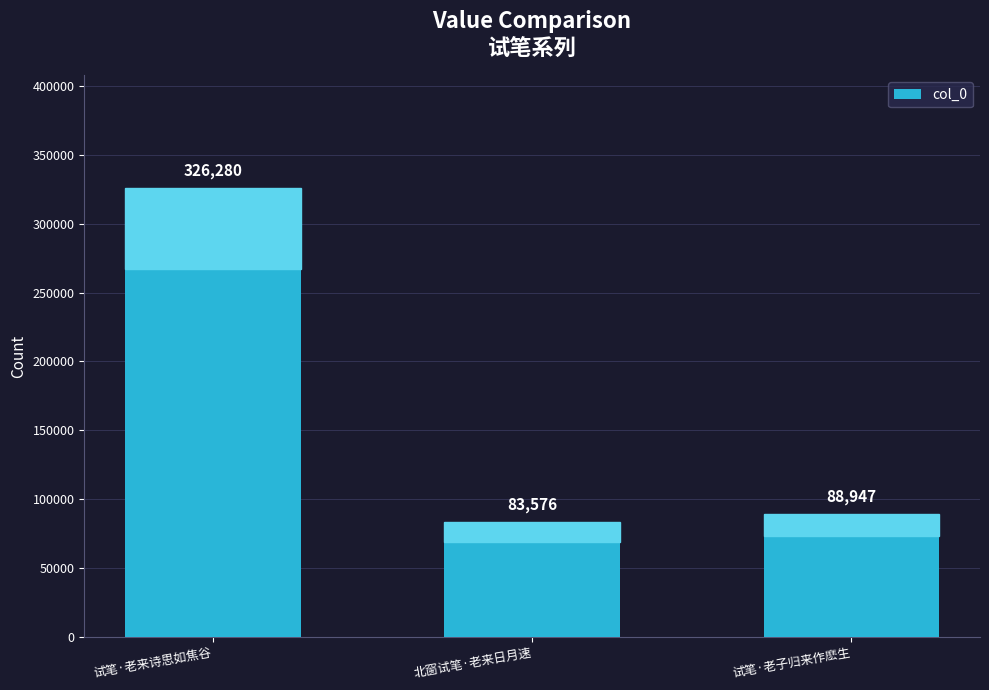

How many distinct data groups are displayed?

1